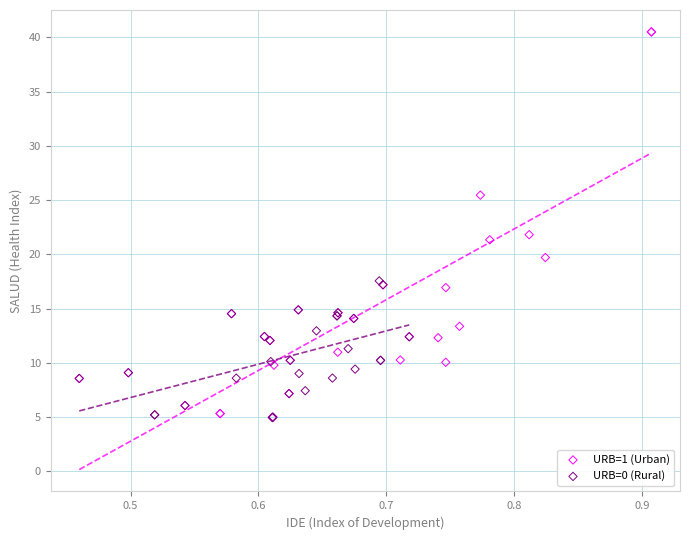

Which series has the widest spread of Y values?

URB=1 (Urban)